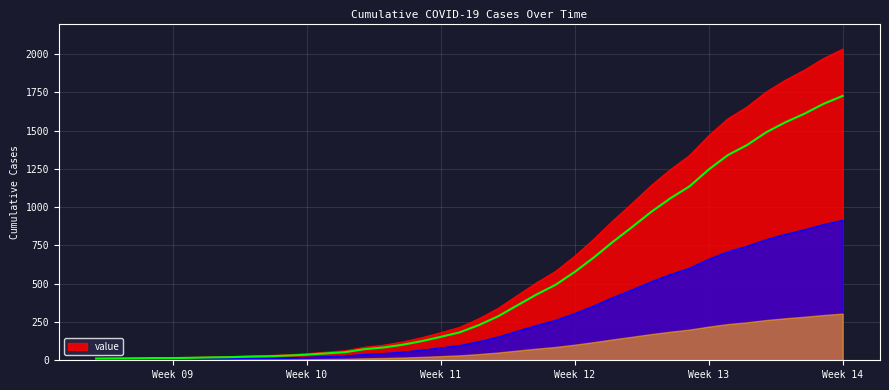

At which label does value reach its peak?

Week 14